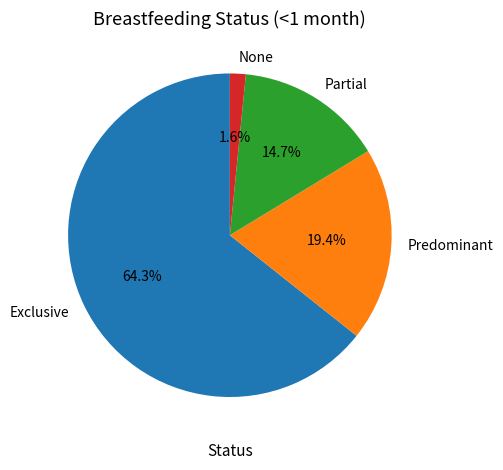

Which category has the biggest portion of the pie?

Exclusive